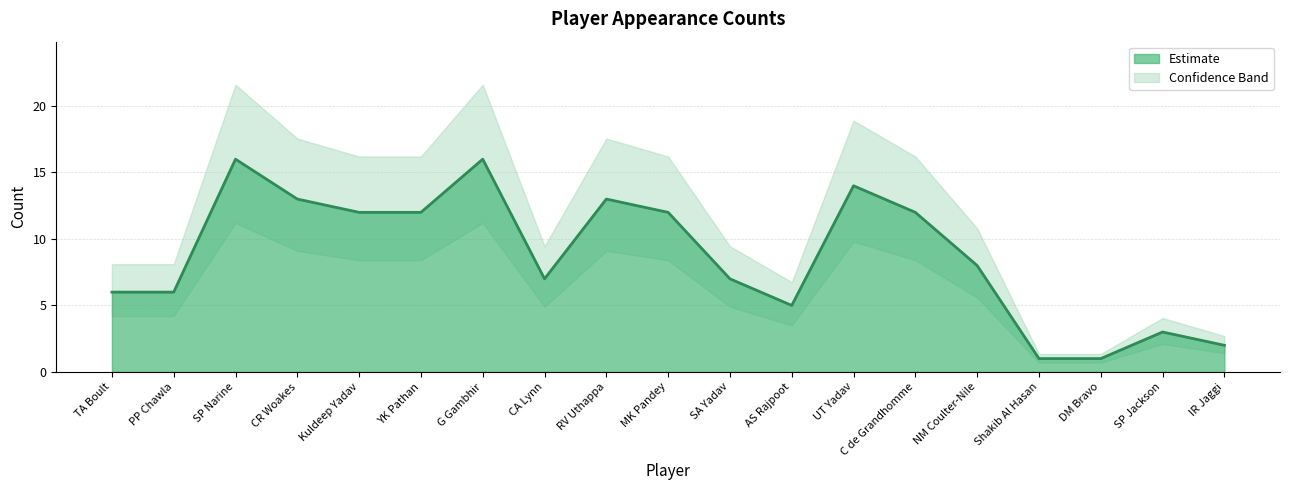

List the labels in order of value, smallest first.

Shakib Al Hasan, DM Bravo, IR Jaggi, SP Jackson, AS Rajpoot, TA Boult, PP Chawla, CA Lynn, SA Yadav, NM Coulter-Nile, Kuldeep Yadav, YK Pathan, MK Pandey, C de Grandhomme, CR Woakes, RV Uthappa, UT Yadav, SP Narine, G Gambhir